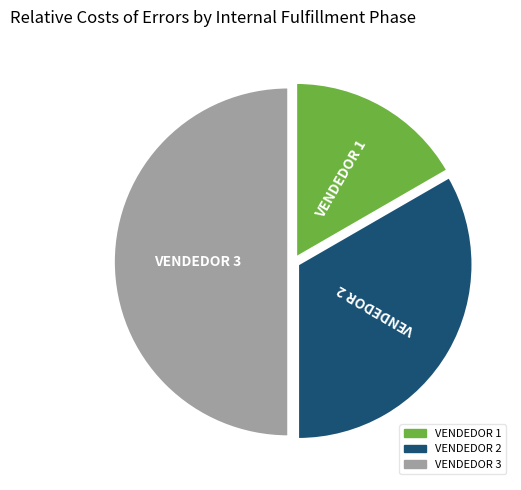

How many slices are in this pie chart?

3